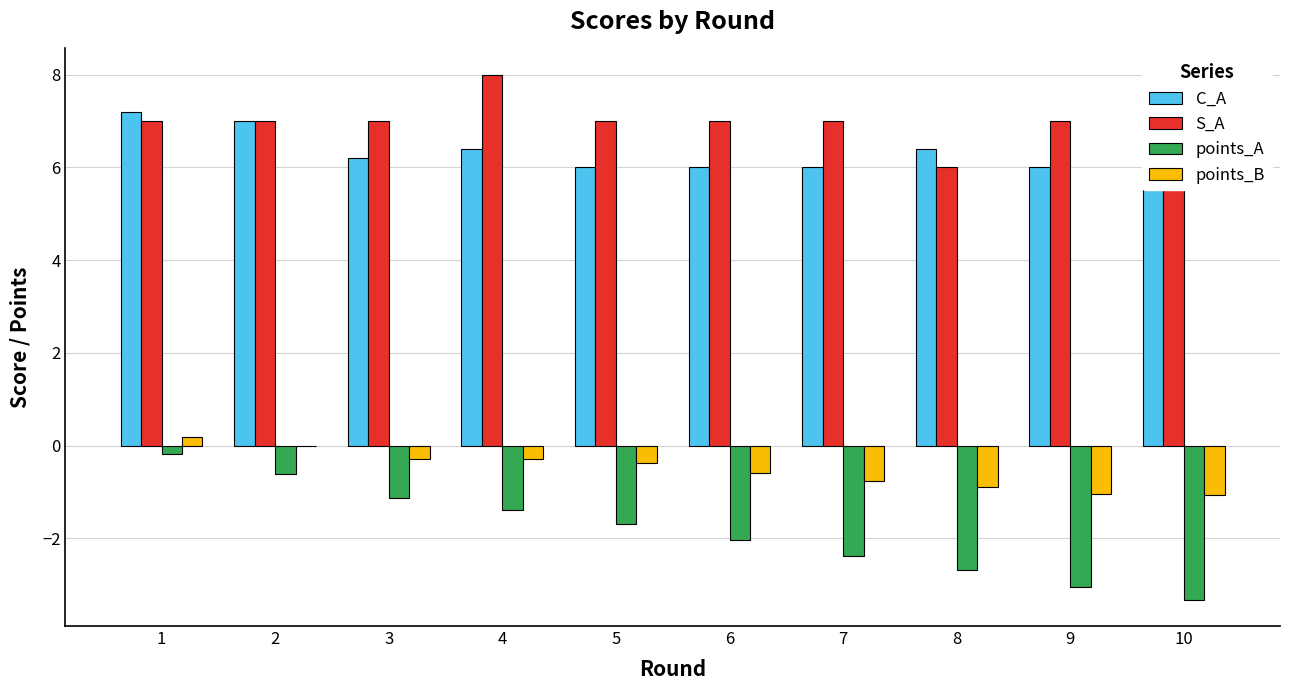

Which series has the widest spread of values?

points_A